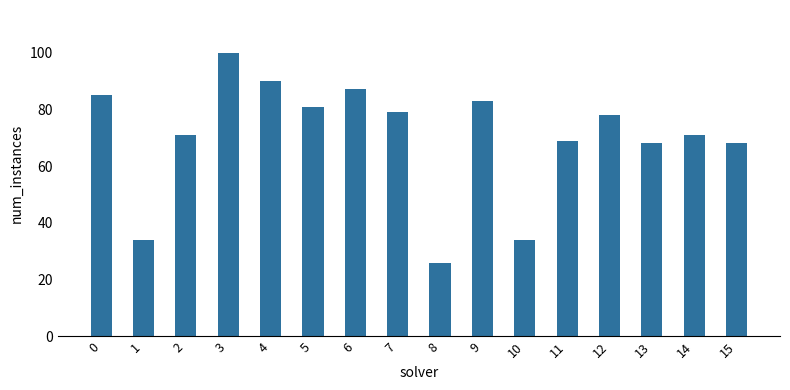

What is the change in value from 12 to 15?

-10